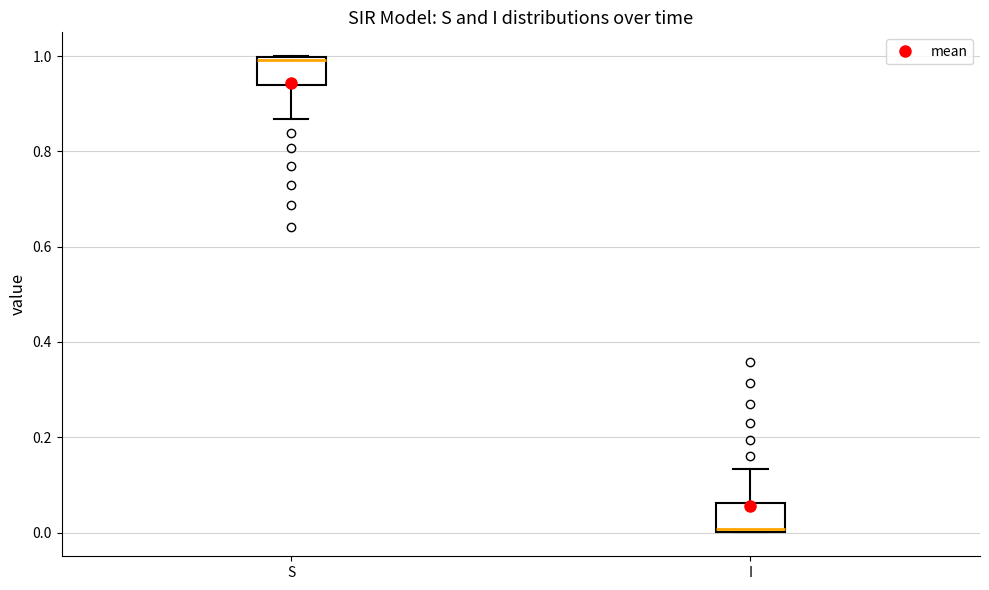

Reading left to right, read every box against the y-axis: the position of its median line, the range the box covers, and the ends of its whiskers. The values are not printed on the chart, so give them approximately, as read against the axis.

S: median 1.00 (just below the box's upper edge), box 0.94 to 1.00, whiskers 0.86 to 1.00
I: median 0.00 (just above the box's lower edge), box 0.00 to 0.06, whiskers 0.00 to 0.14